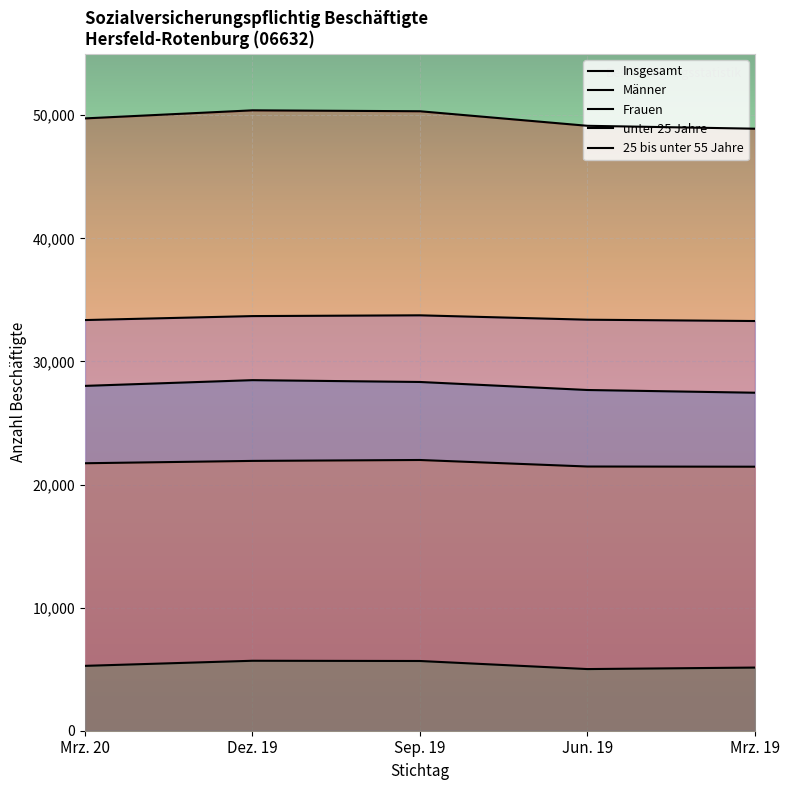

What position from the right is Mrz. 19?

1